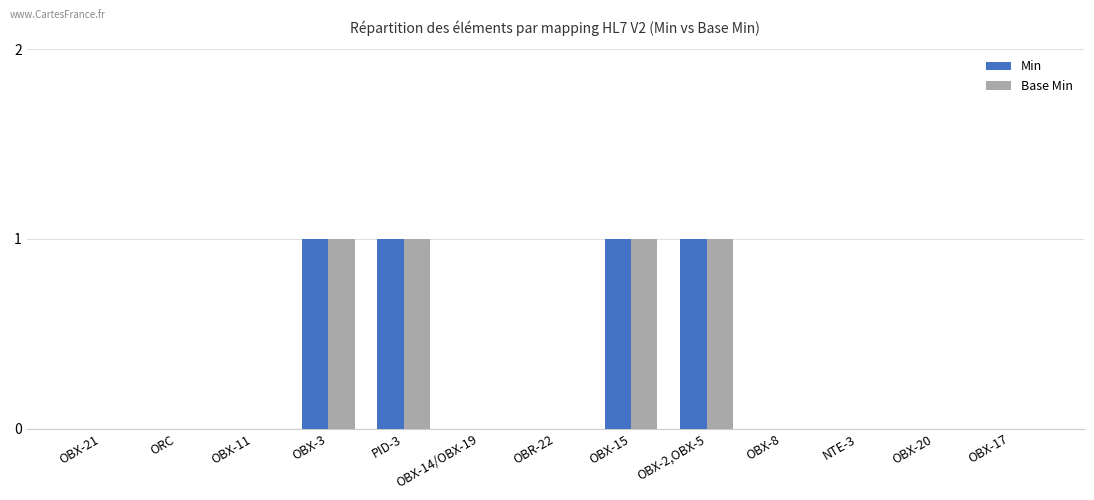

What is the sum of all Base Min values?

4